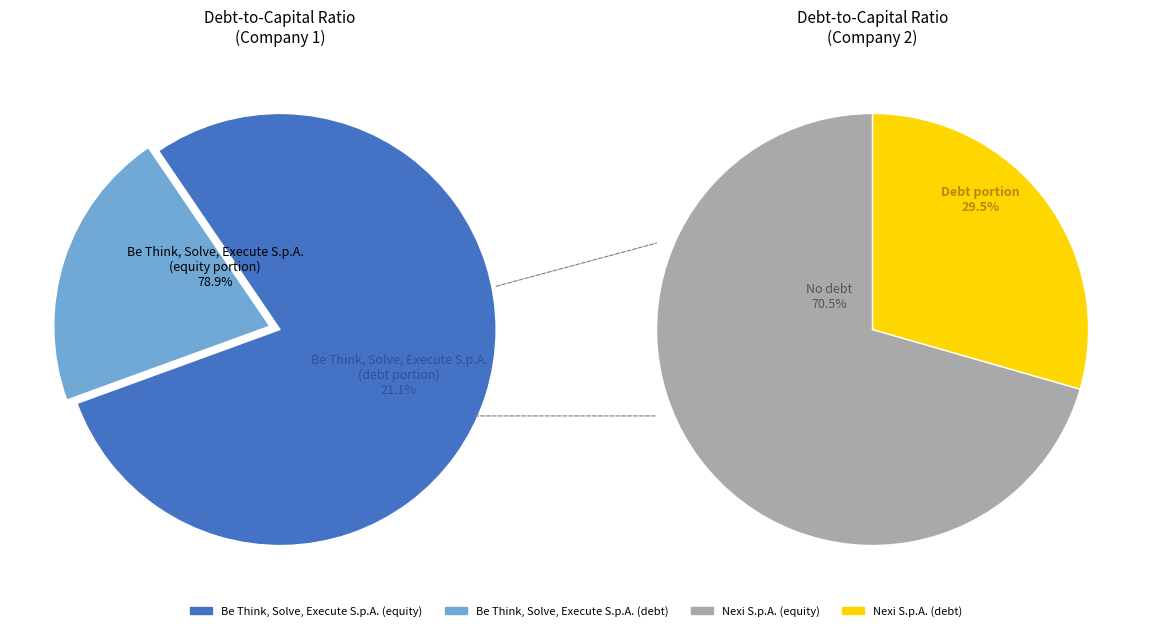

Rank the categories by value from lowest to highest.

Be Think, Solve, Execute S.p.A., Nexi S.p.A.